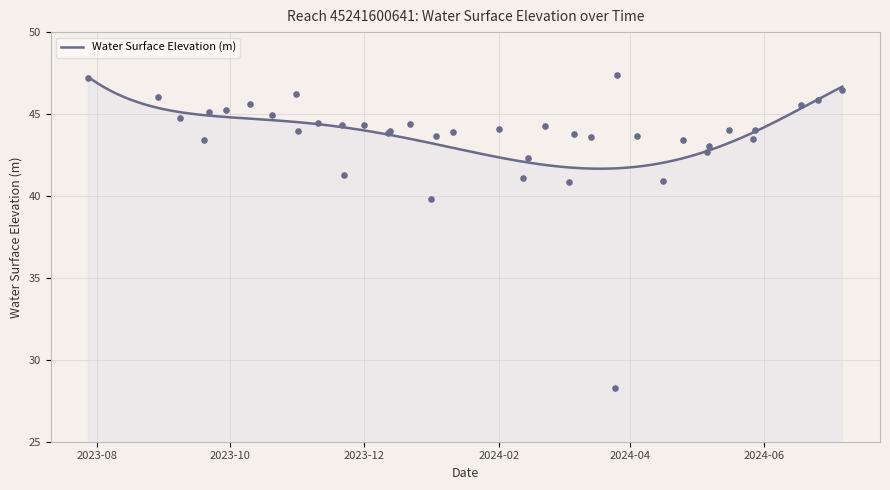

What is the change in value from 2024-03-26 to 2024-05-27?

-3.9